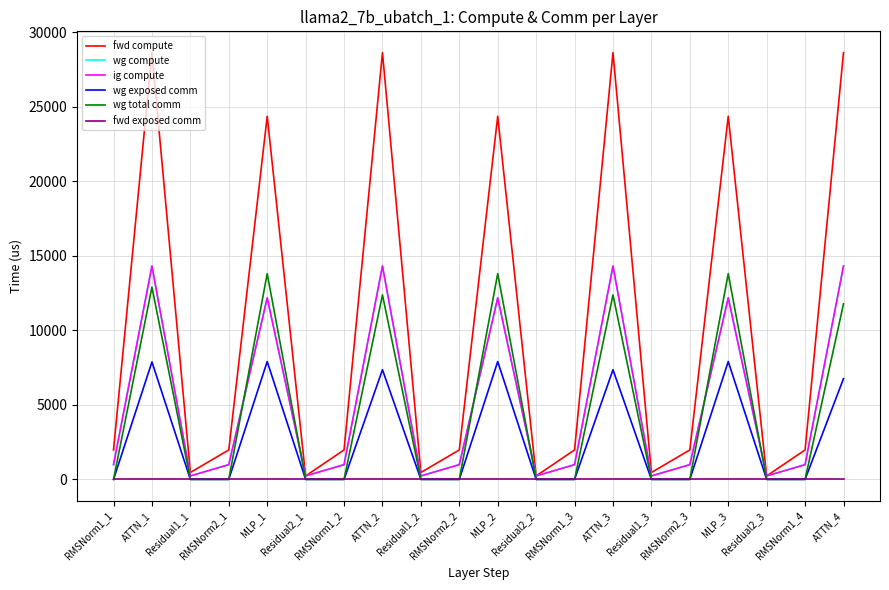

Is this an area chart (filled region under the line)?

No